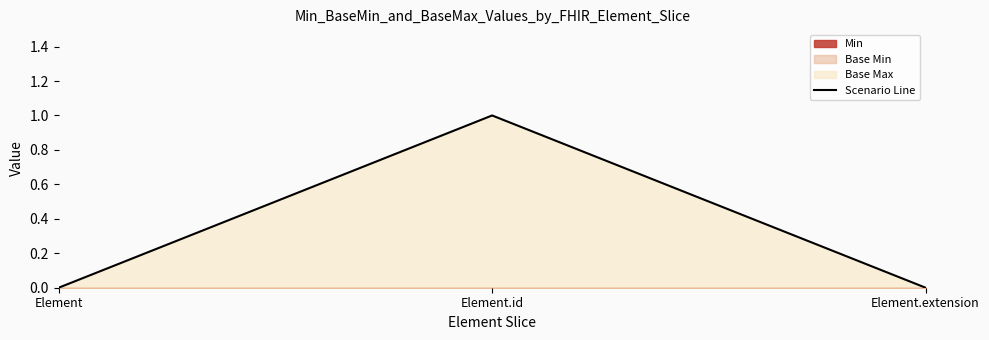

Count the values in the range 0 to 1.

3